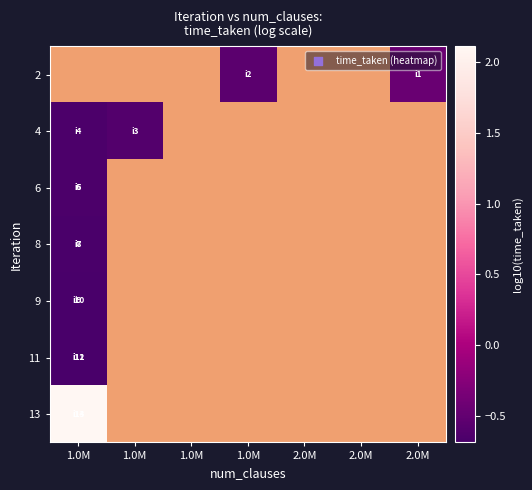

What is the maximum value shown in the chart?

2.1